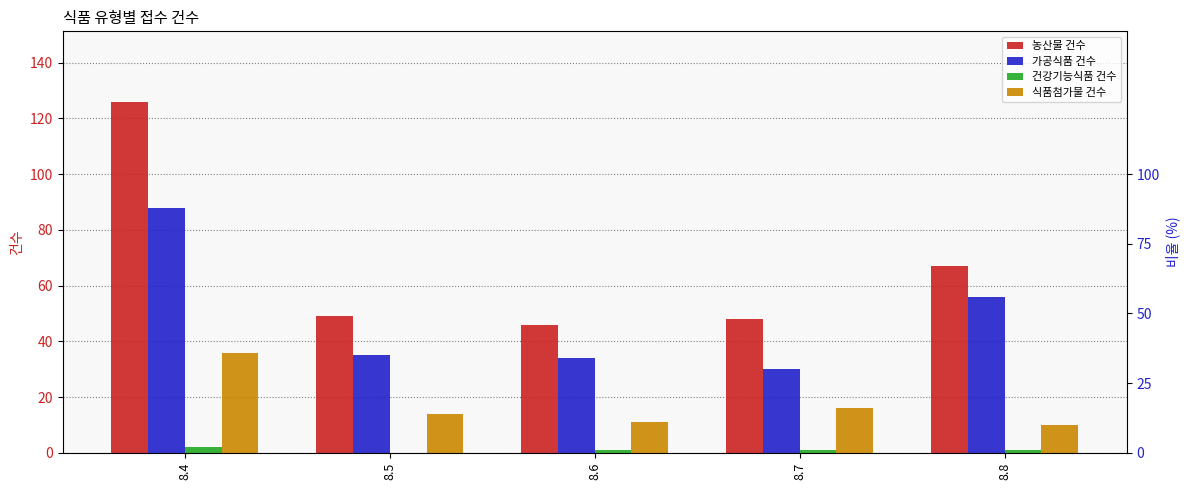

Which category has the lowest value in the 건강기능식품 건수 series?

8.5